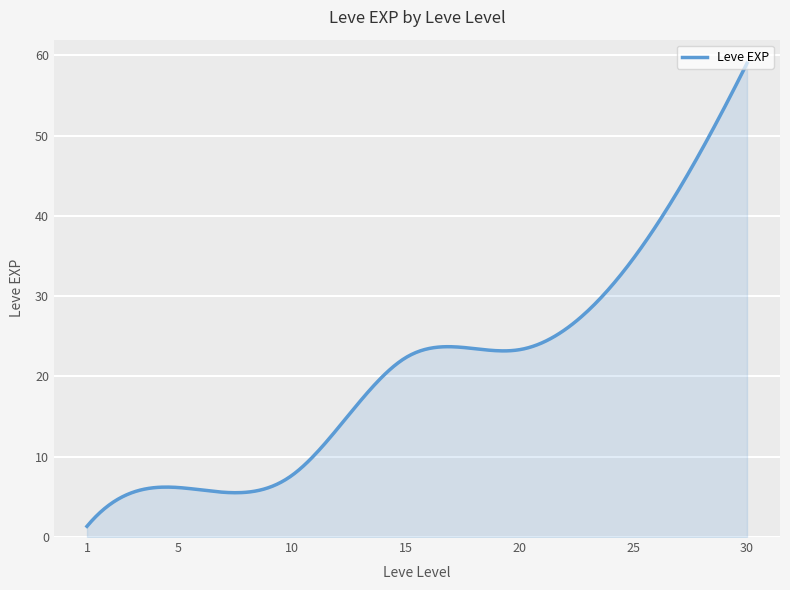

What is the greatest value displayed?

59.0